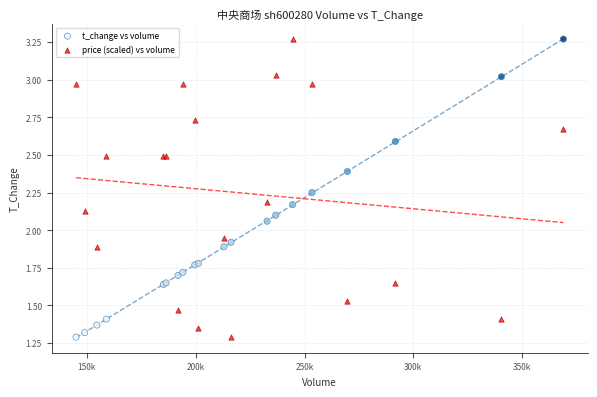

What is the X range (max minus min) for the scatter plot?

223872.0